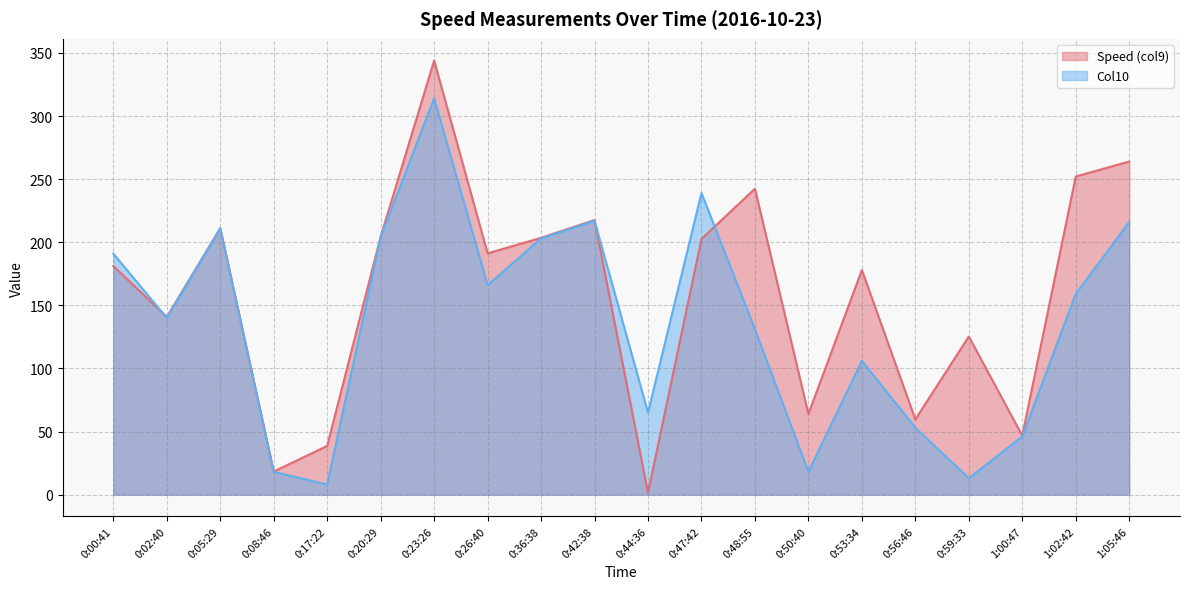

Reading left to right, transcribe all the data shown in this chart.

Speed (col9): 181.1	140.8	211.1	18.3	38.6	204.4	344.0	191.2	203.5	217.6	1.4	202.6	242.4	63.9	178.0	59.6	125.3	46.7	252.1	264.0
Col10: 191.0	140.0	211.0	18.0	8.0	204.0	314.0	166.0	203.0	217.0	65.0	239.0	131.0	18.0	106.0	53.0	13.0	46.0	159.0	216.0